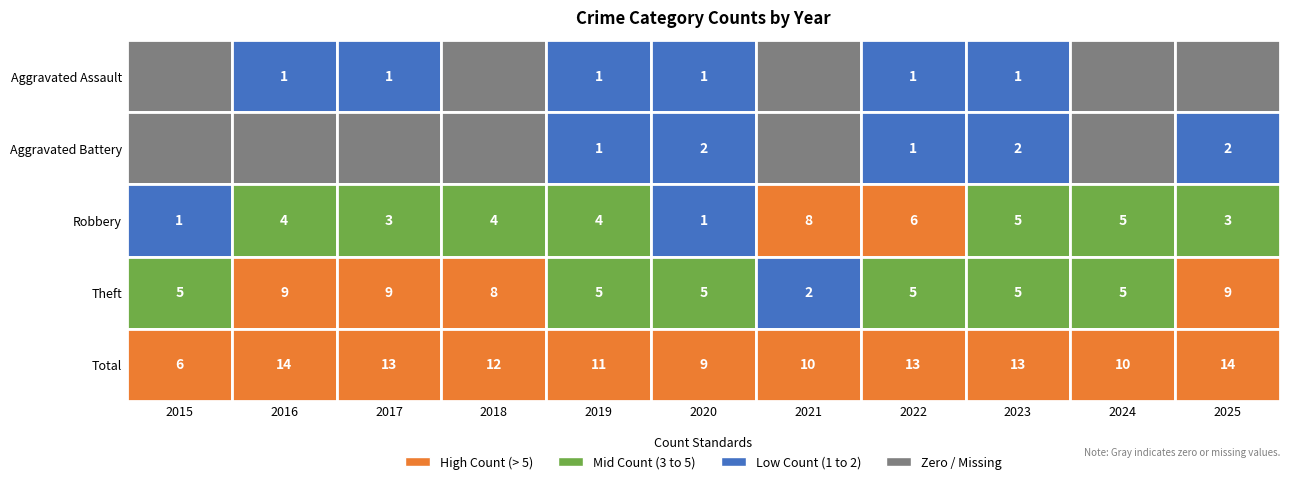

Which category has the lowest value across all series?

2015